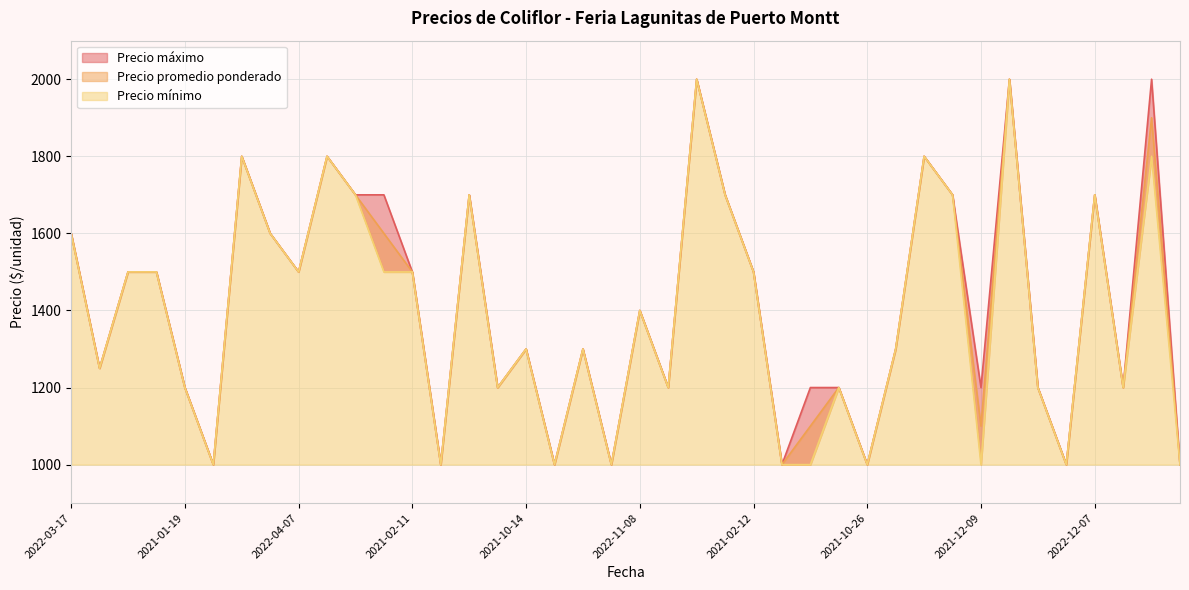

The Precio máximo series shows 1300 at 2021-08-05. True or false?

True